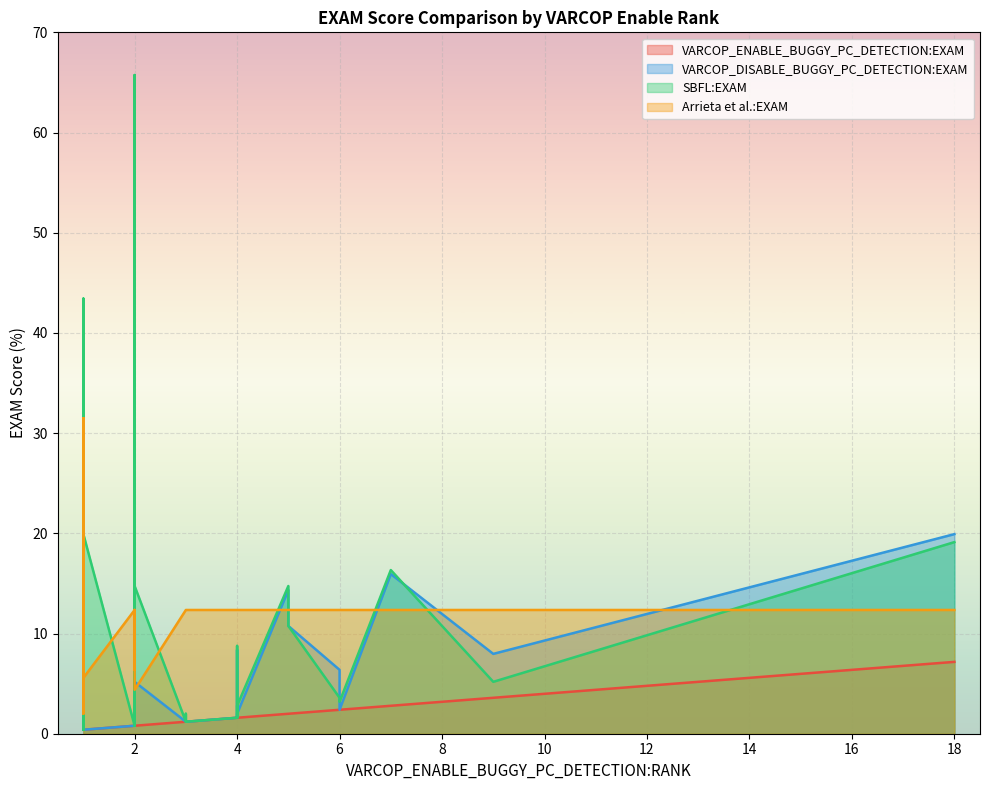

How many data points in VARCOP_DISABLE_BUGGY_PC_DETECTION:EXAM are less than 1?

12